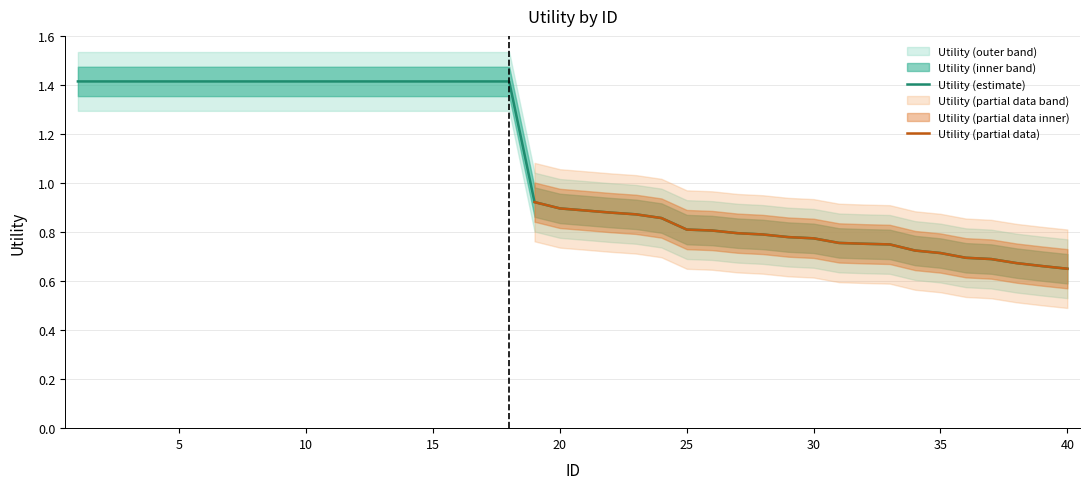

What is the change in value from 20 to 38?

-0.2